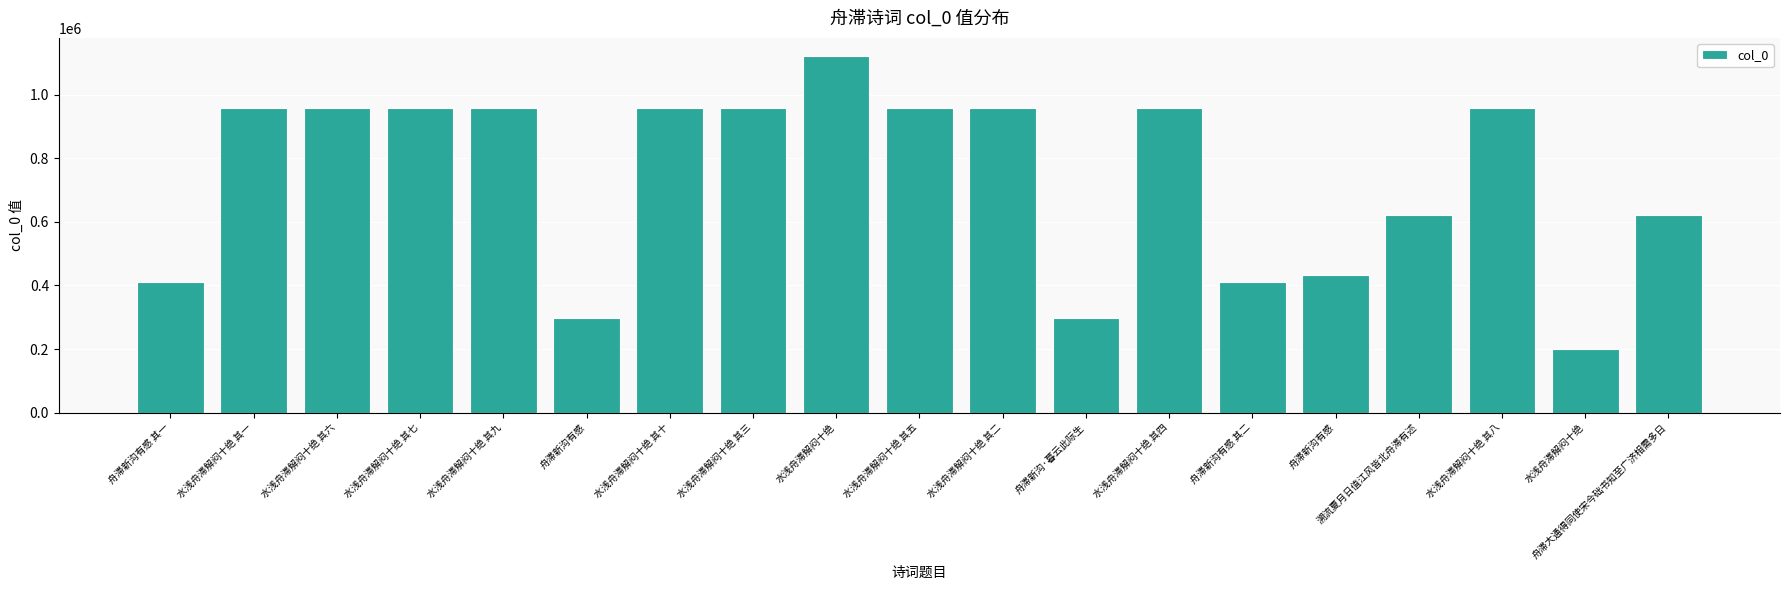

How many data points does each series have?

19